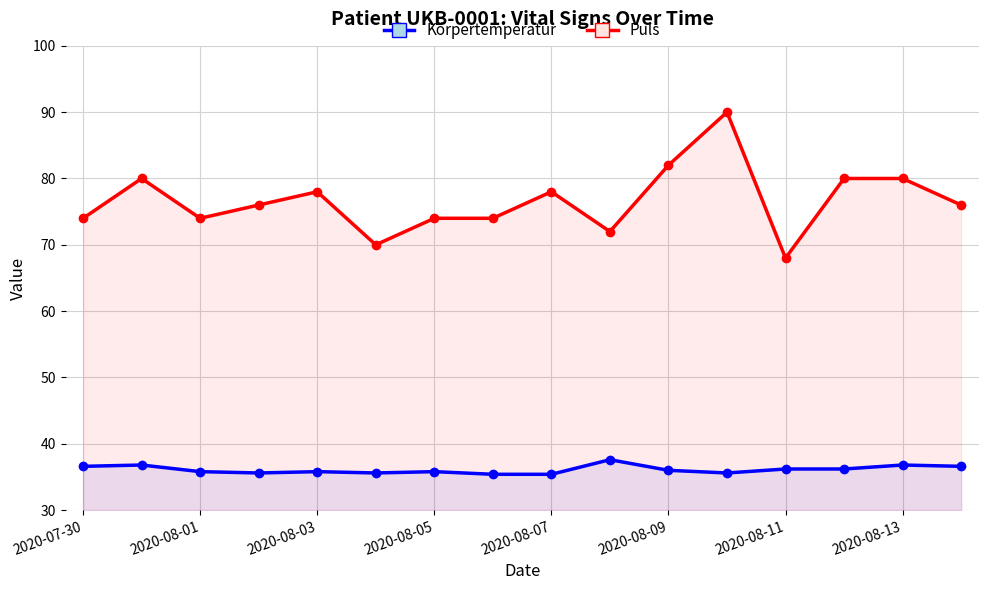

Which has a higher value, 2020-08-01 or 10?

2020-08-01